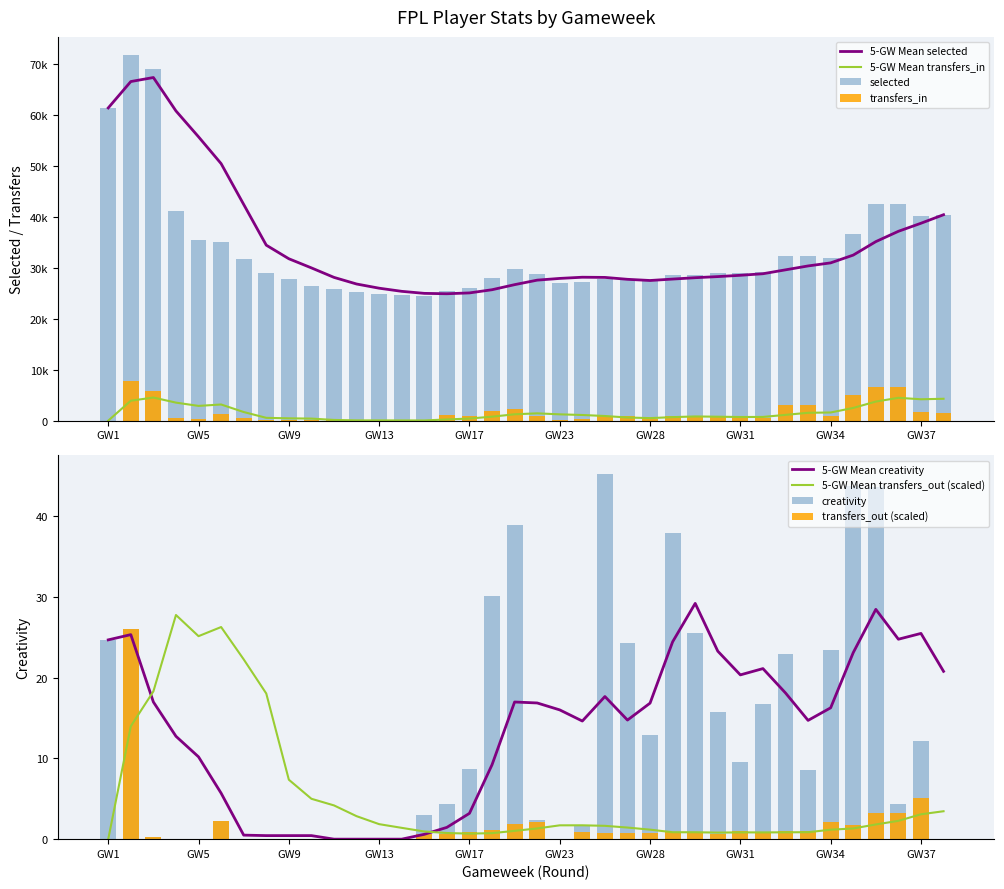

Which series has the largest total across all categories?

selected